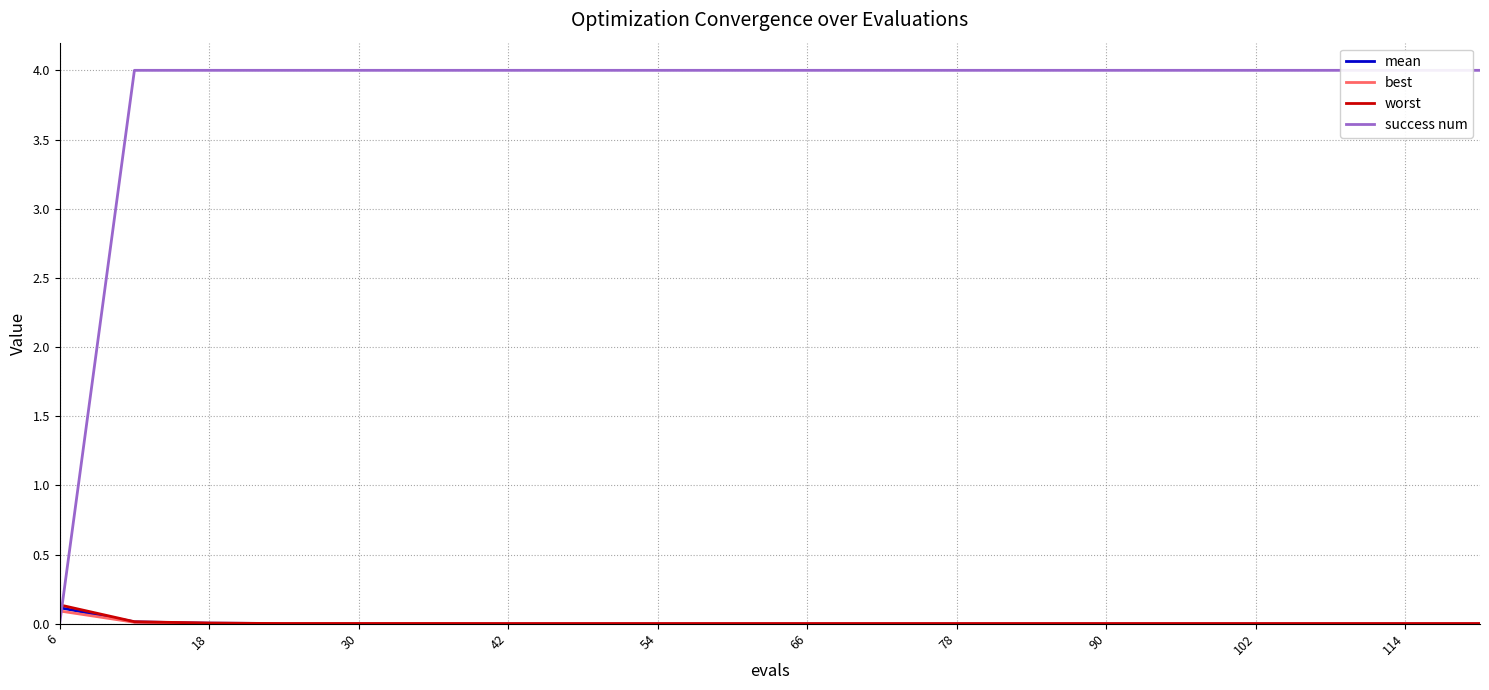

True or false: worst has a value of 0.0 at 30.

True